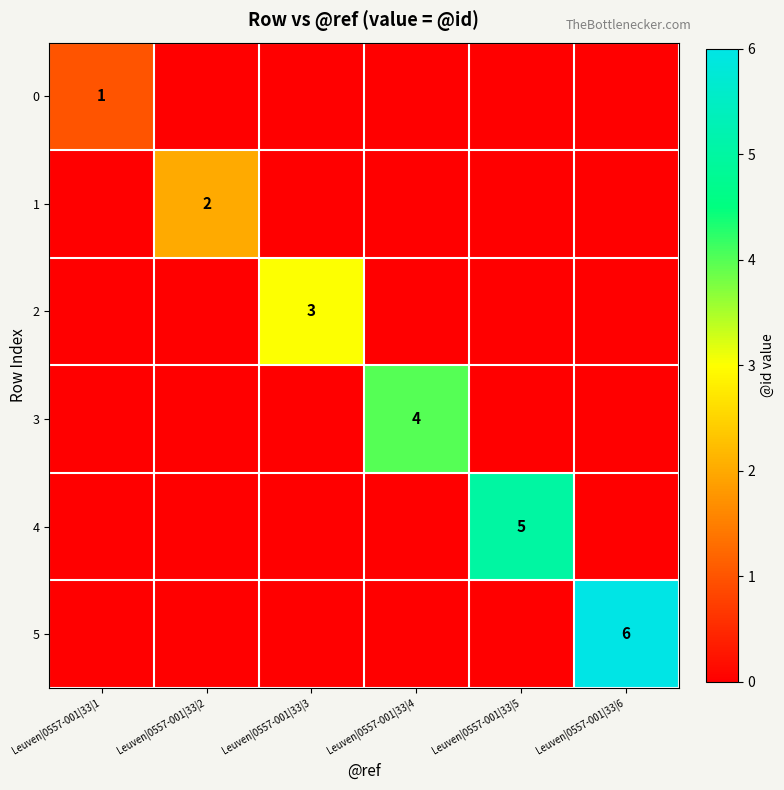

The value of 2 at Leuven|0557-001|33|3 is 3. True or false?

True